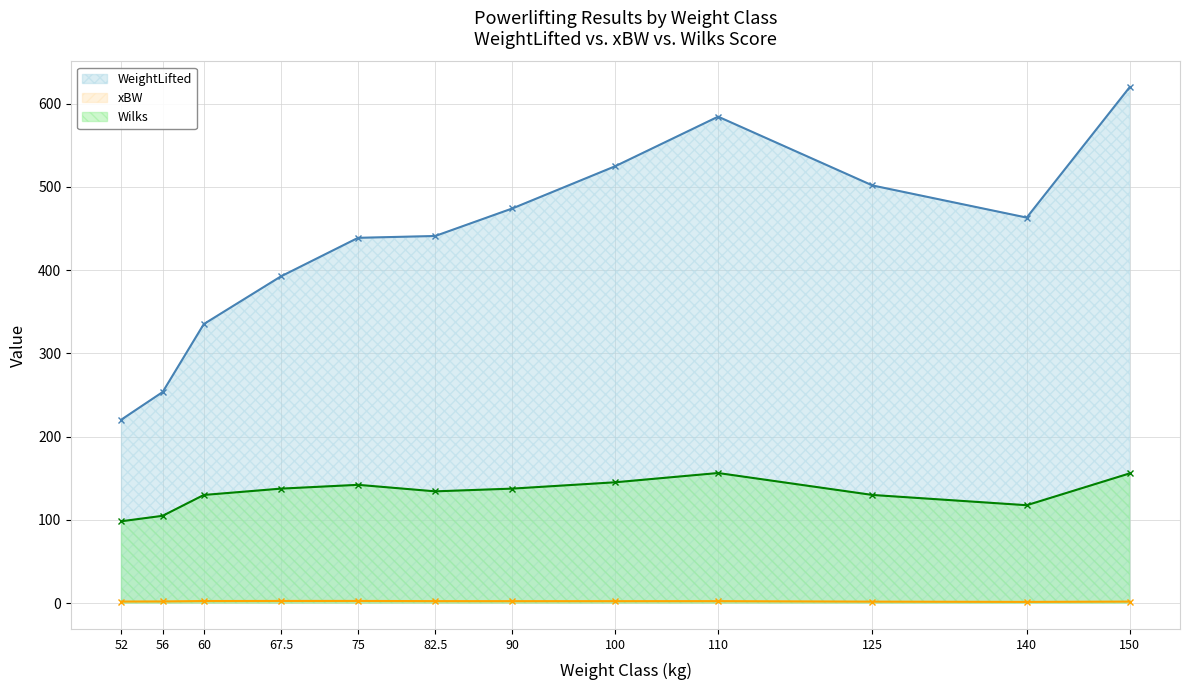

At which label is xBW (line) closest to 2?

56